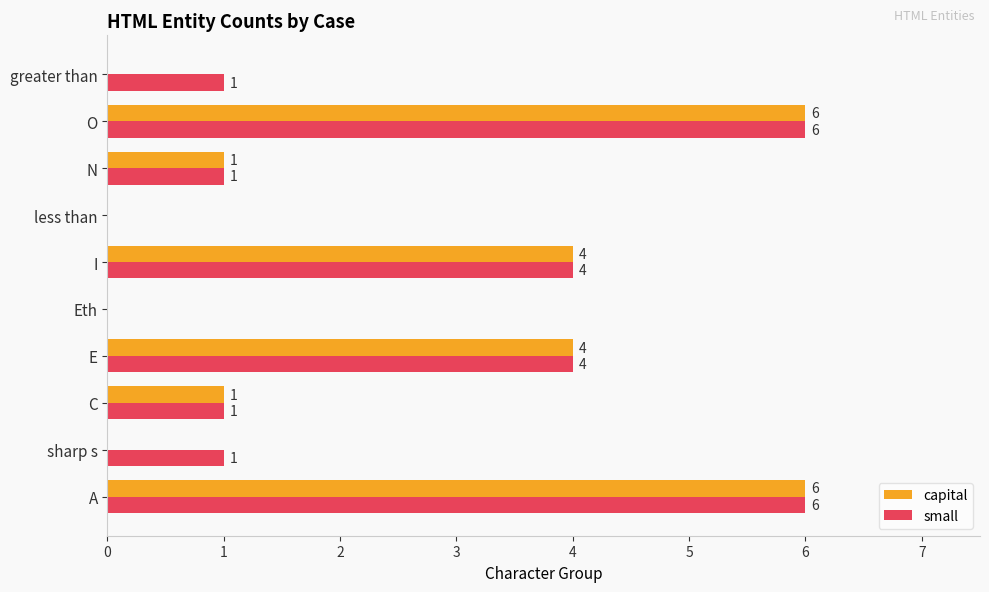

The value of small at E is 4. True or false?

True